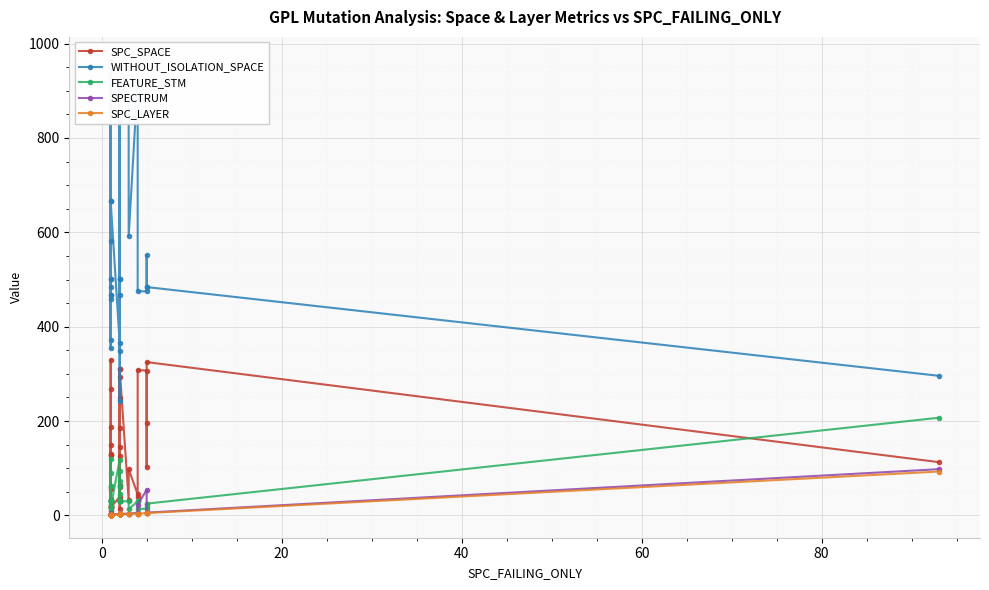

True or false: SPC_SPACE and WITHOUT_ISOLATION_SPACE cross at least once.

False